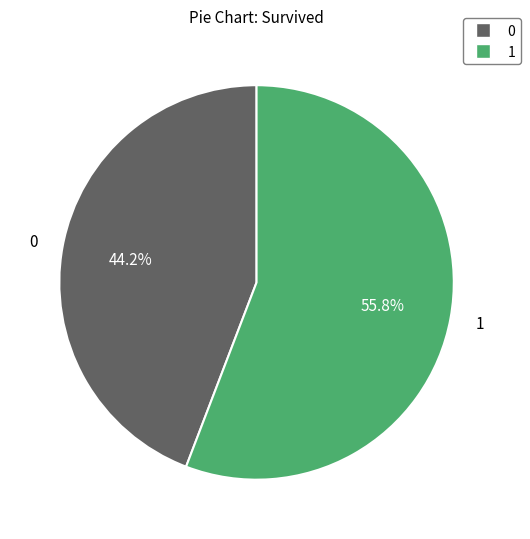

True or false: 0 accounts for 44% of the total.

True